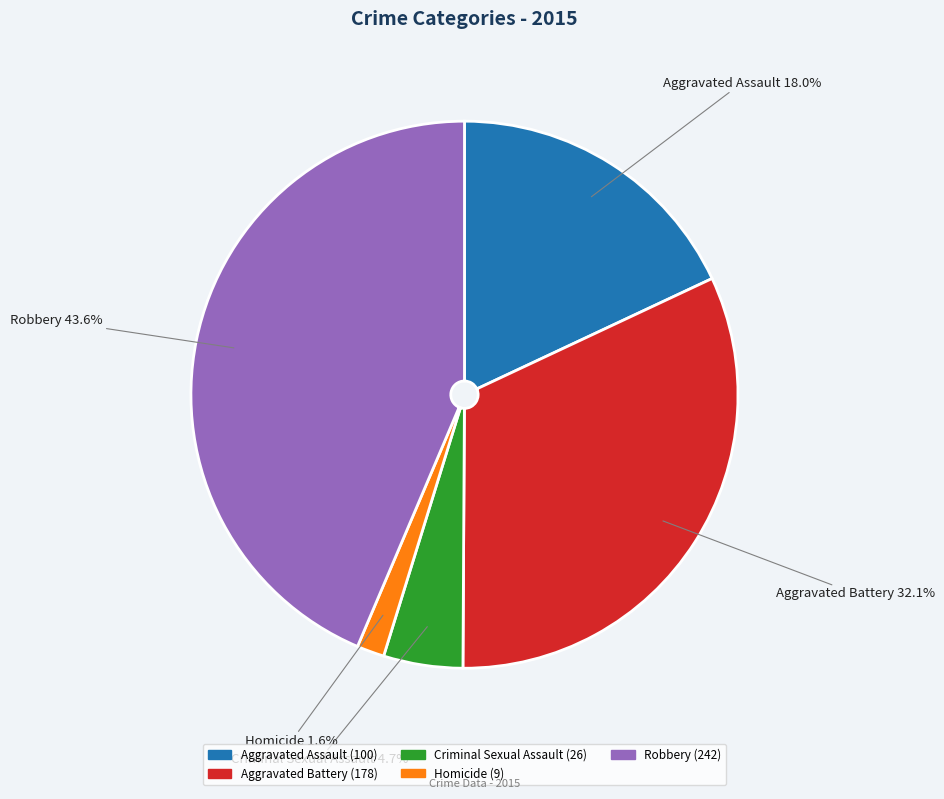

What is the total percentage of Homicide and Robbery?

45.2%